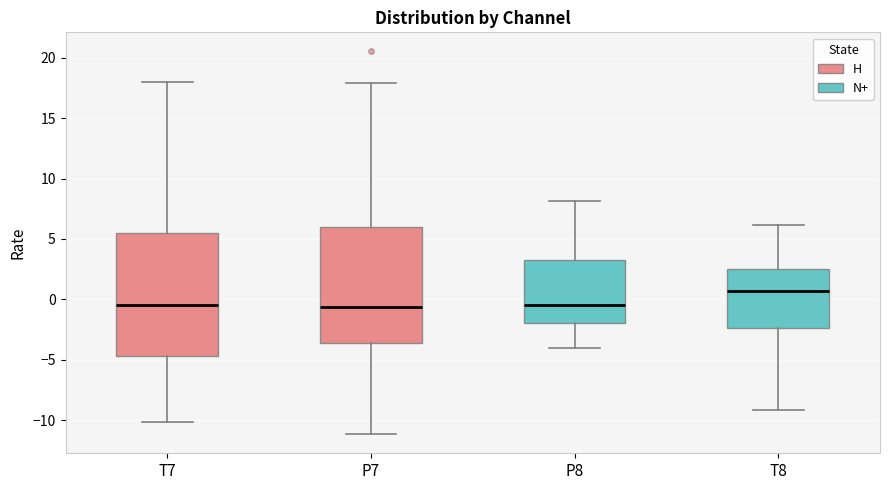

Reading left to right, read every box against the y-axis: the position of its median line, the range the box covers, and the ends of its whiskers. The values are not printed on the chart, so give them approximately, as read against the axis.

T7: median -0.5, box -4.5 to 5.5, whiskers -10.0 to 18.0
P7: median -0.5, box -3.5 to 6.0, whiskers -11.0 to 18.0
P8: median -0.5, box -2.0 to 3.5, whiskers -4.0 to 8.0
T8: median 0.5, box -2.5 to 2.5, whiskers -9.0 to 6.0